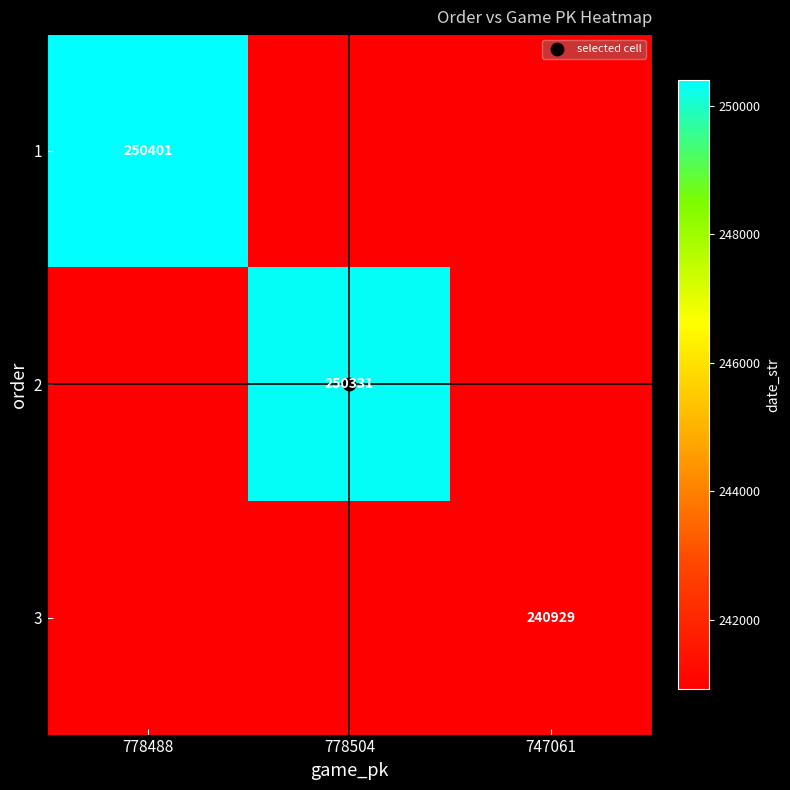

The 1 series shows 121107 at 778488. True or false?

False